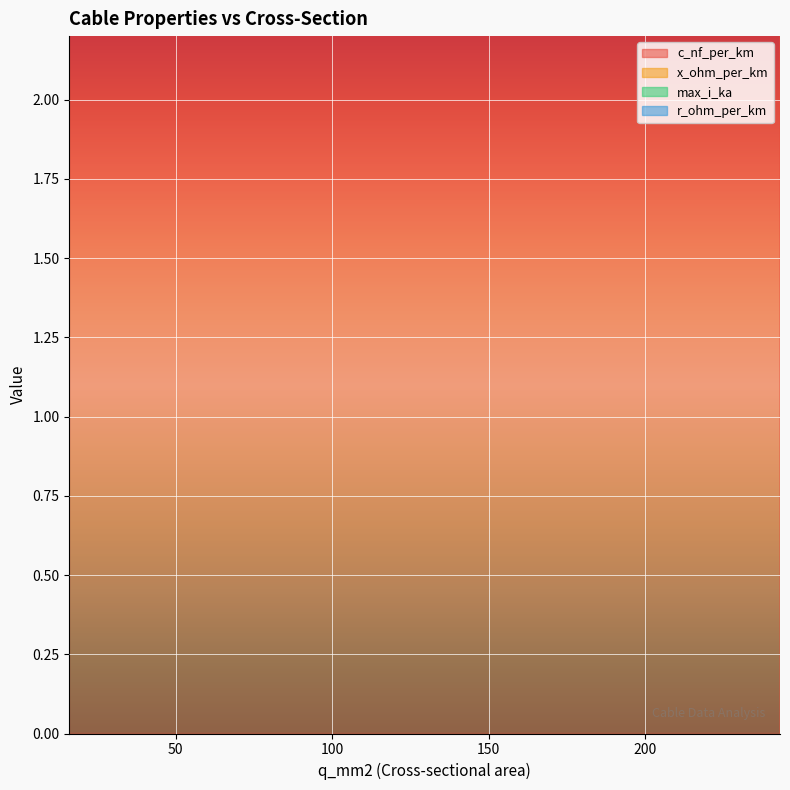

What is the minimum value for x_ohm_per_km?

0.1